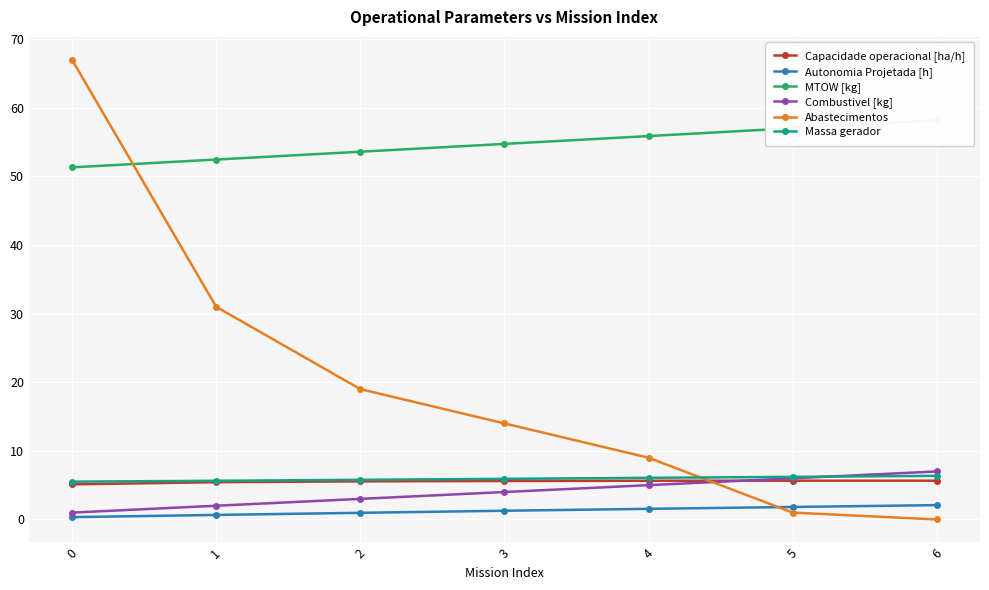

The Abastecimentos series shows 2.2 at 4. True or false?

False